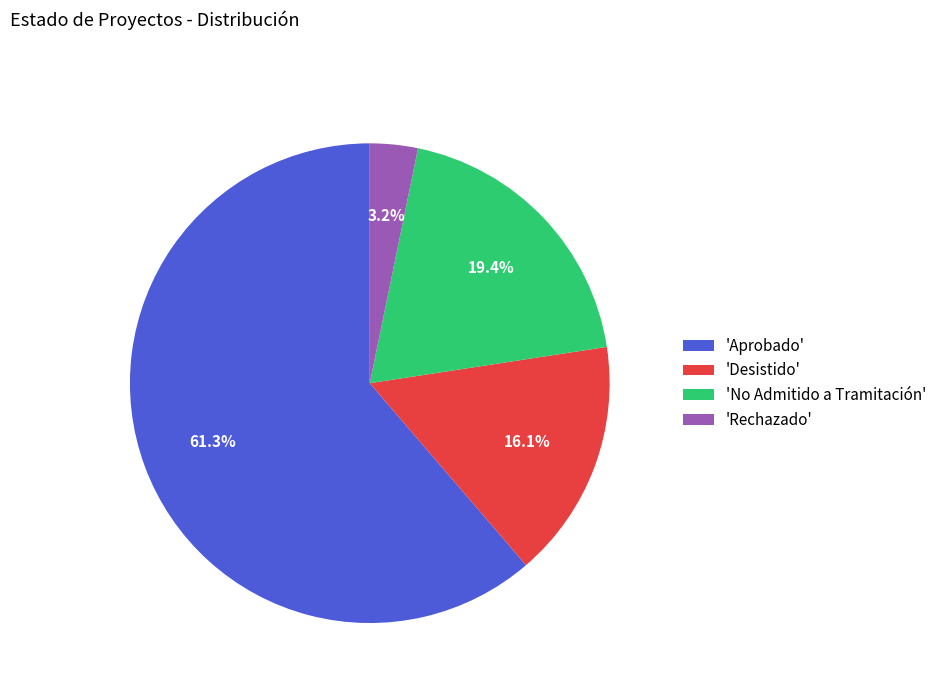

Rank the categories by value from lowest to highest.

'Rechazado', 'Desistido', 'No Admitido a Tramitación', 'Aprobado'